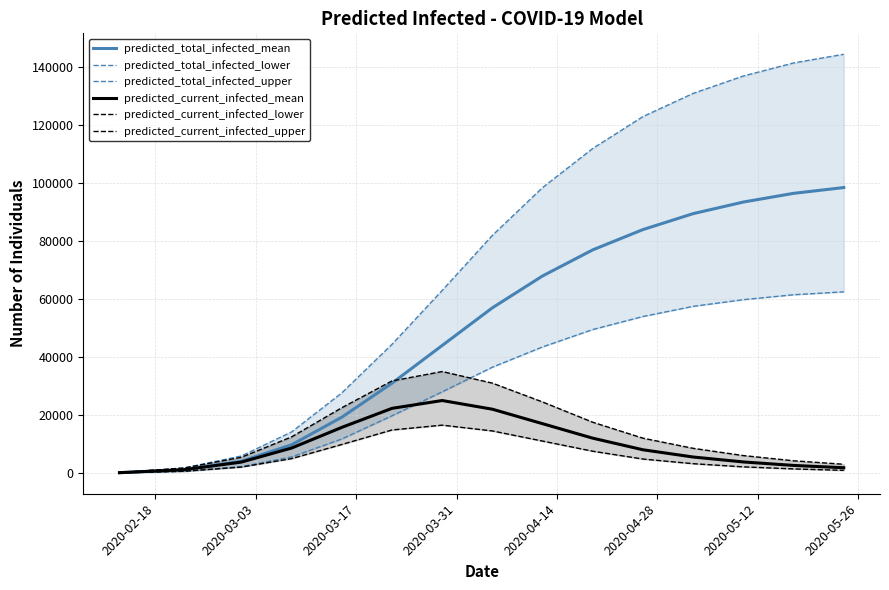

True or false: predicted_current_infected_upper and predicted_current_infected_mean cross at least once.

False